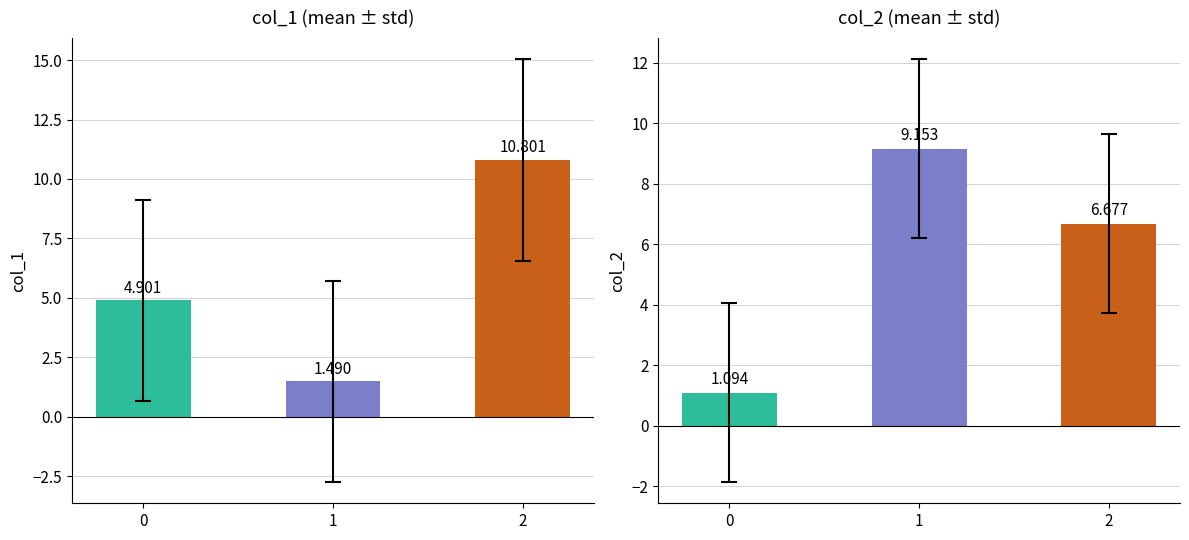

Which series has the largest range (max minus min)?

col_1